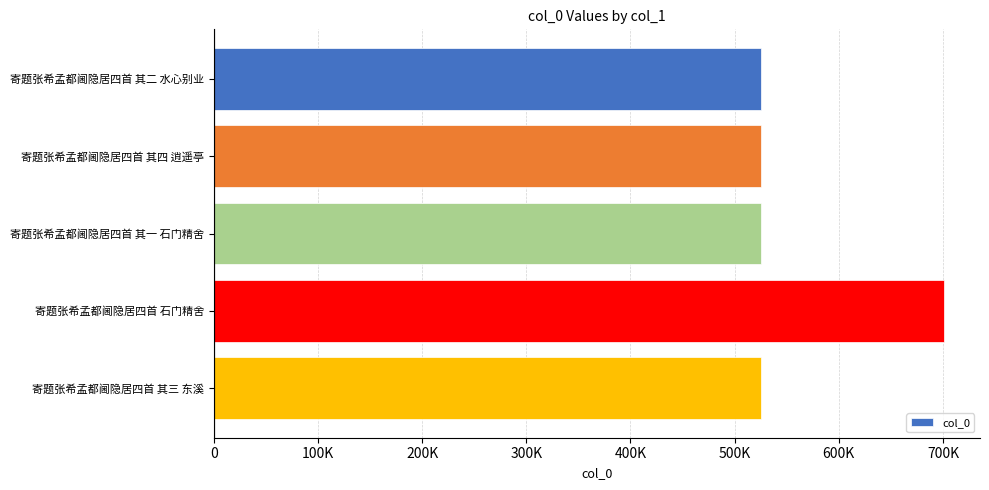

Are the bars horizontal?

Yes